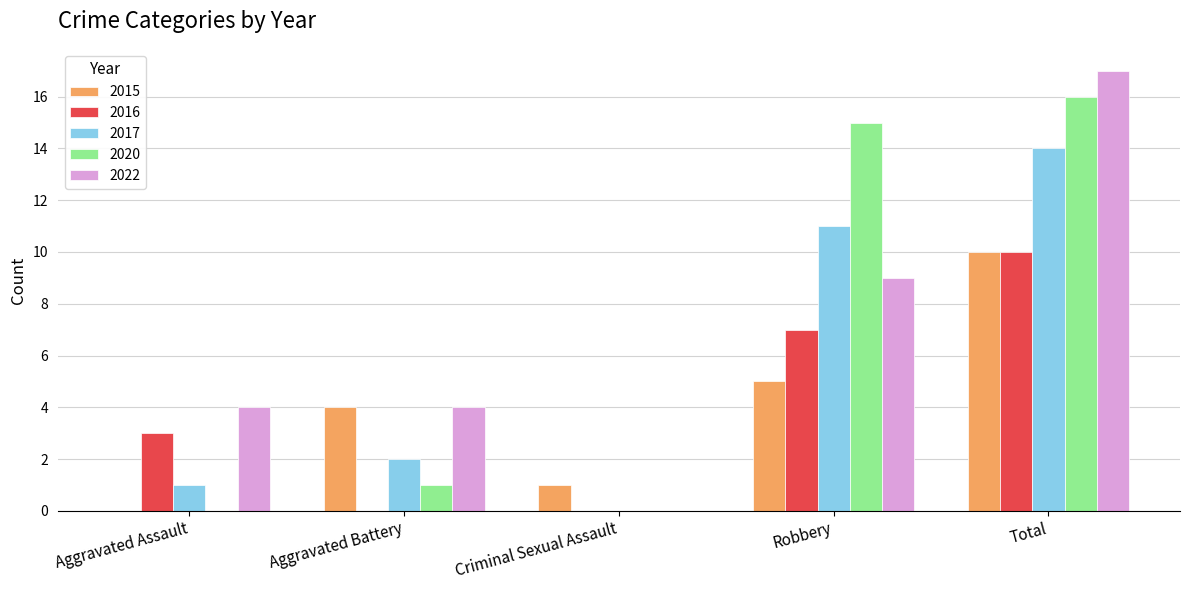

Which series changed the most between Aggravated Battery and Robbery?

2020